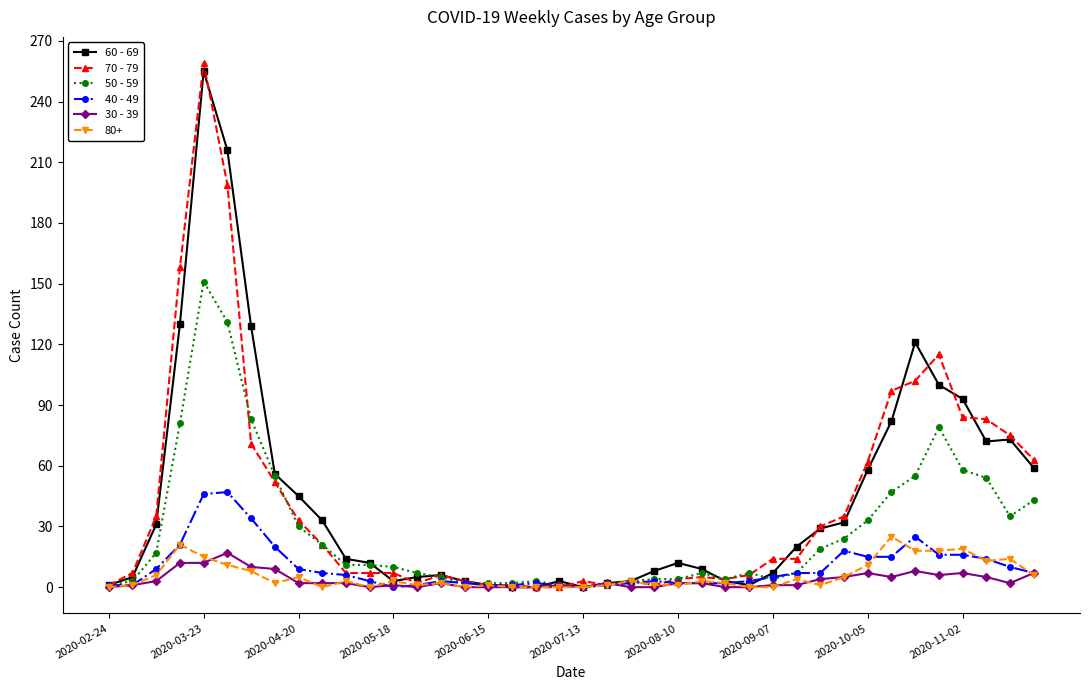

Which series has the largest range (max minus min)?

70 - 79